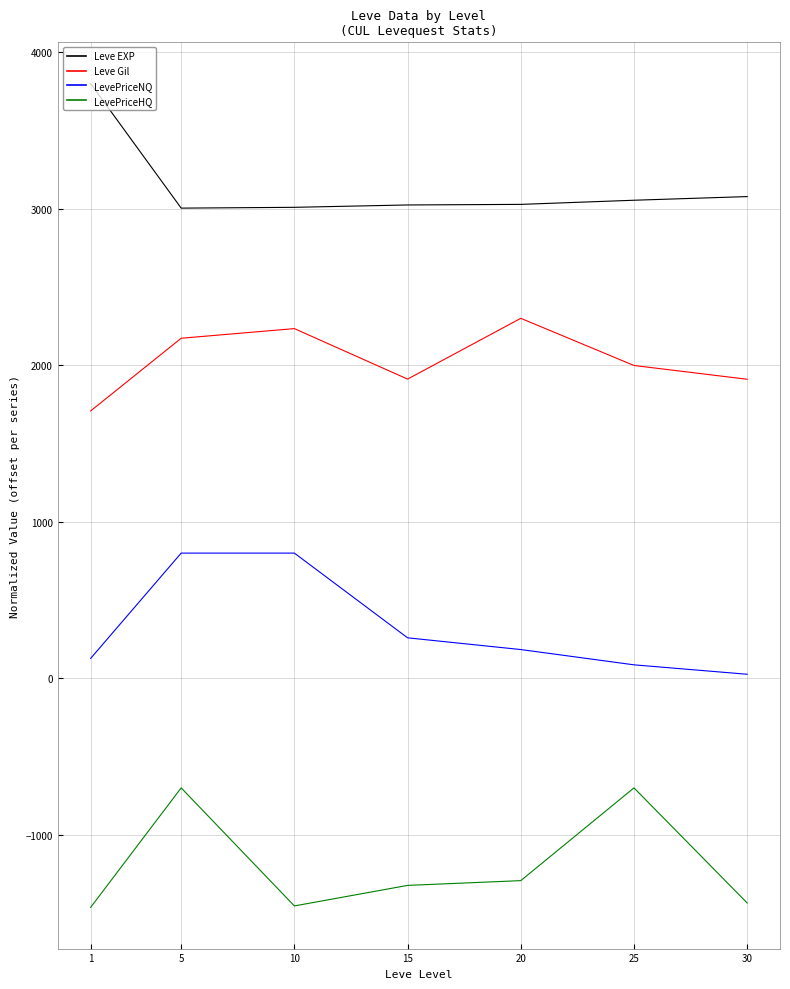

True or false: Leve Gil has a value of 2300.0 at 20.

True